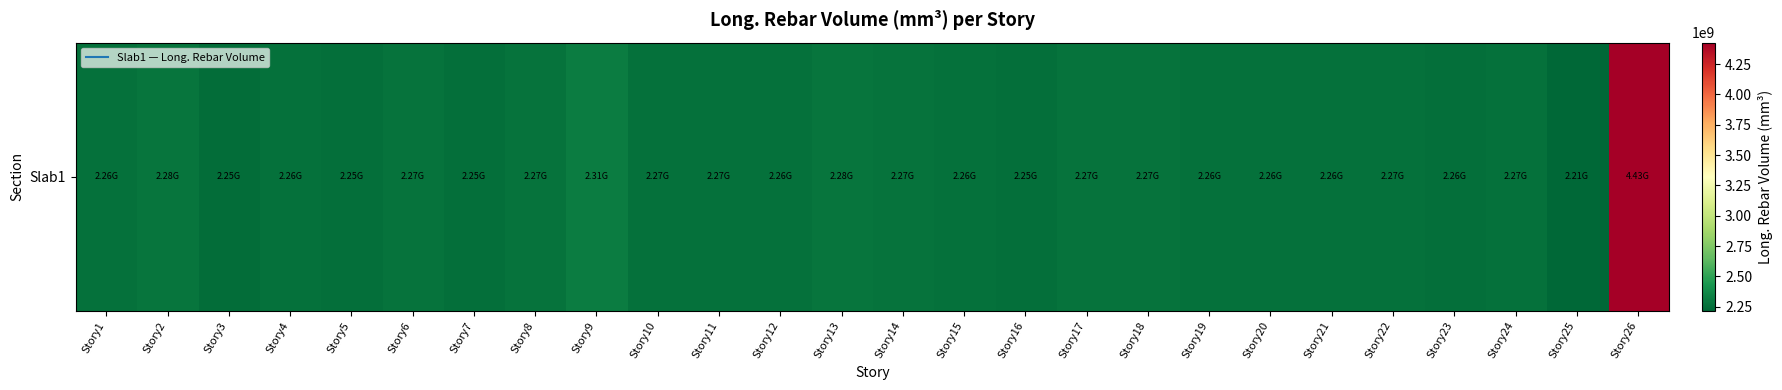

The chart shows a value of 3970897483.0 at Story2. True or false?

False